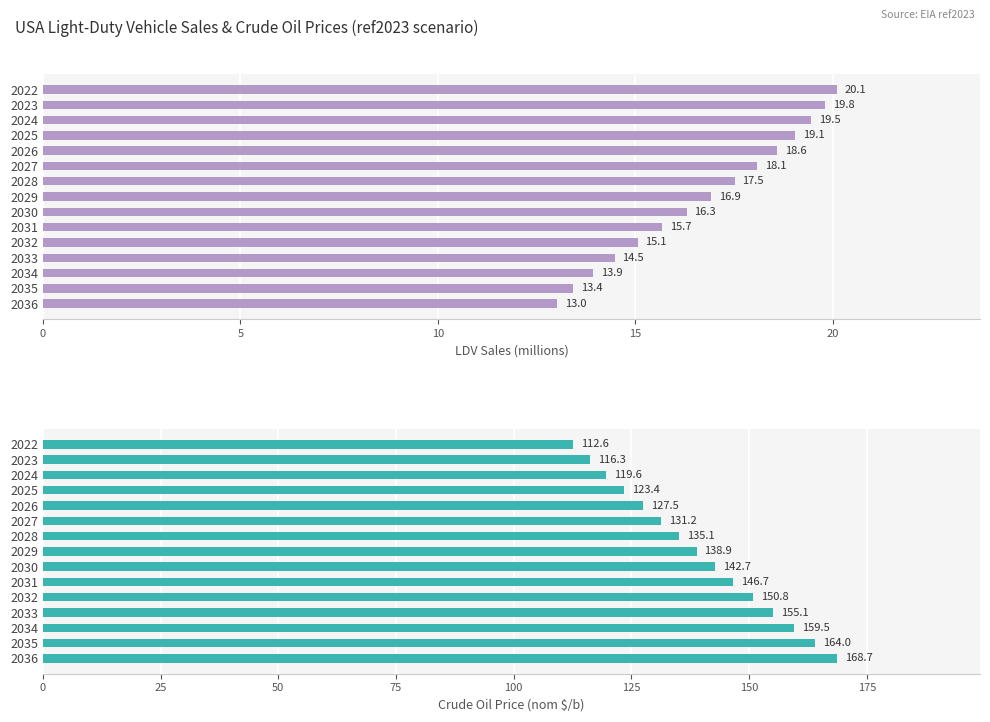

Are the bars horizontal?

Yes